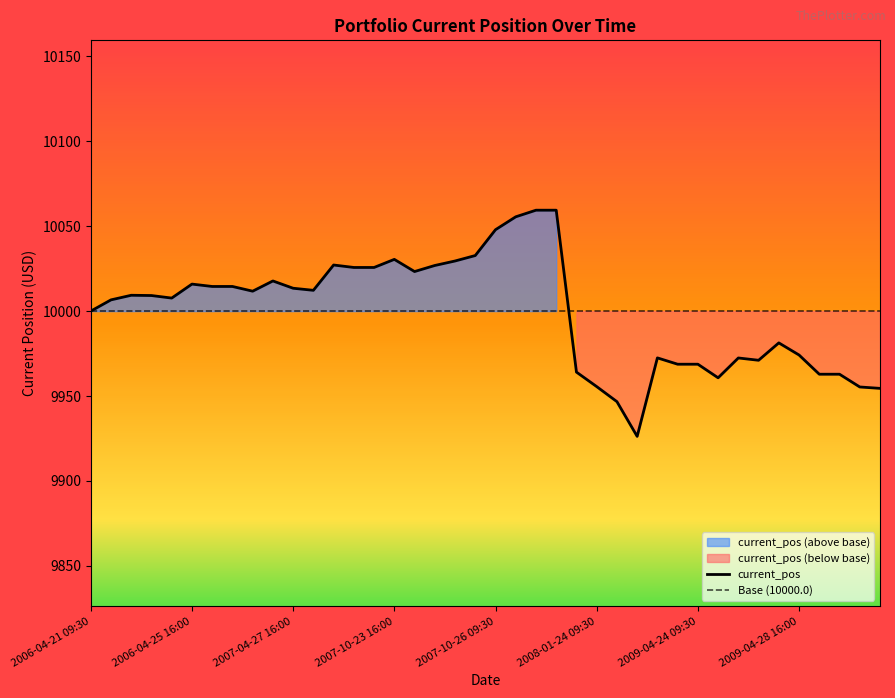

Where does the data first go above 10009?

2006-04-24 09:30